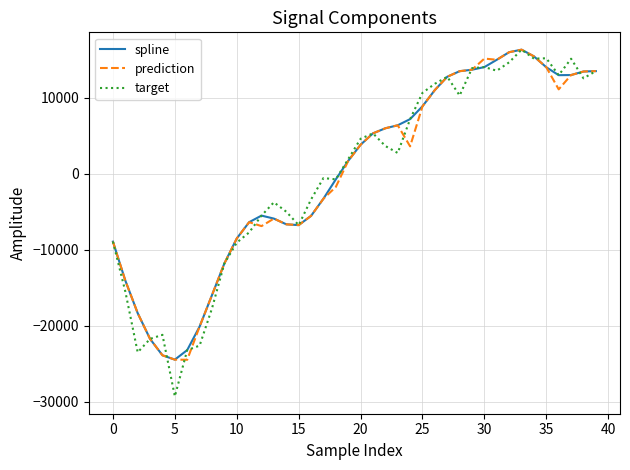

What is the difference between the maximum and minimum values in the prediction series?

40794.0